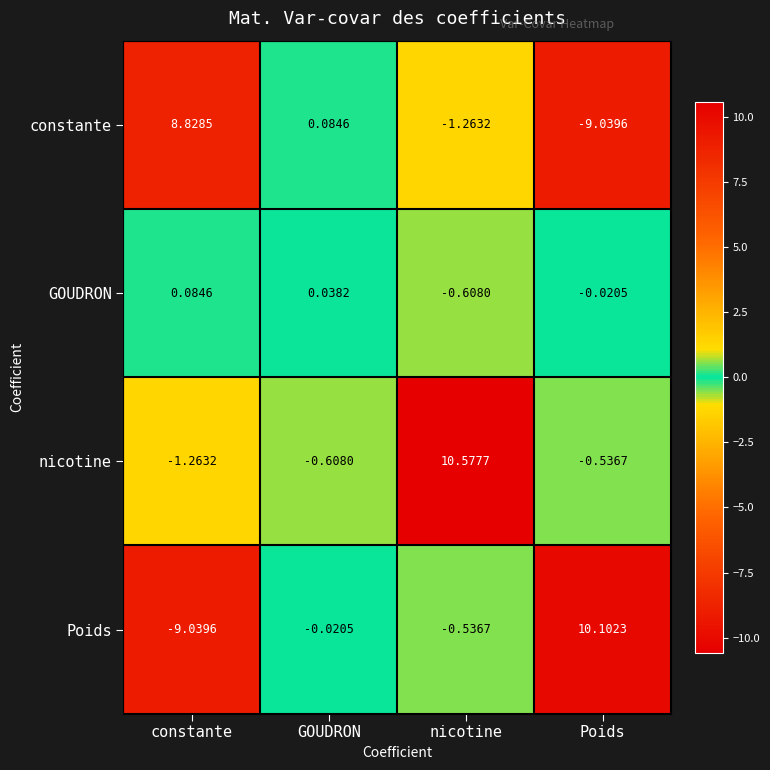

At which category is the sum across all series the highest?

nicotine